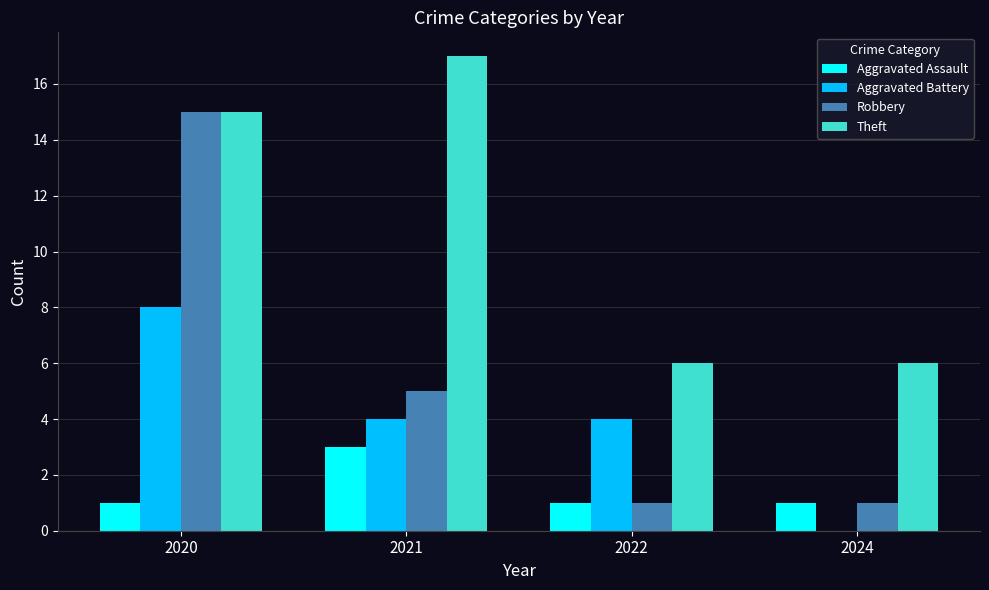

At which category is the sum across all series the highest?

2020